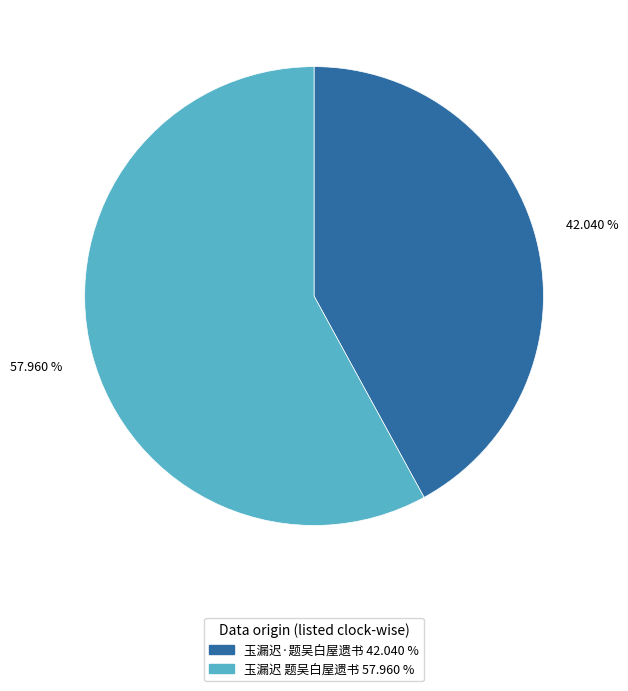

To the nearest percent, what portion does 玉漏迟 题吴白屋遗书 represent?

58%